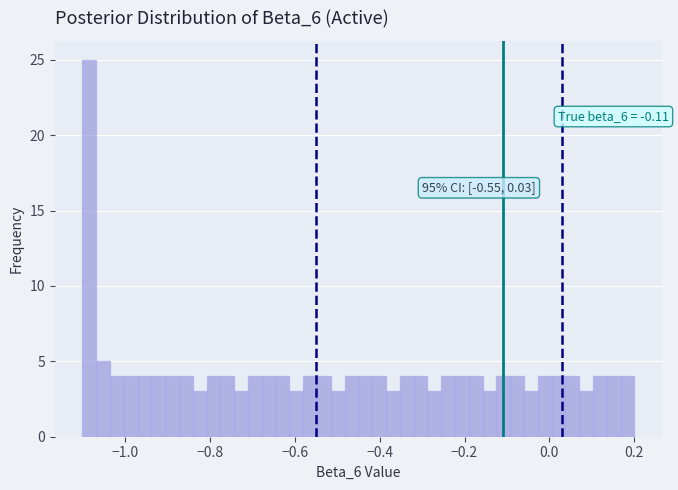

Around what value on the x-axis is the tallest bar? Give the approximate position of its centre, as read against the axis.

-1.08